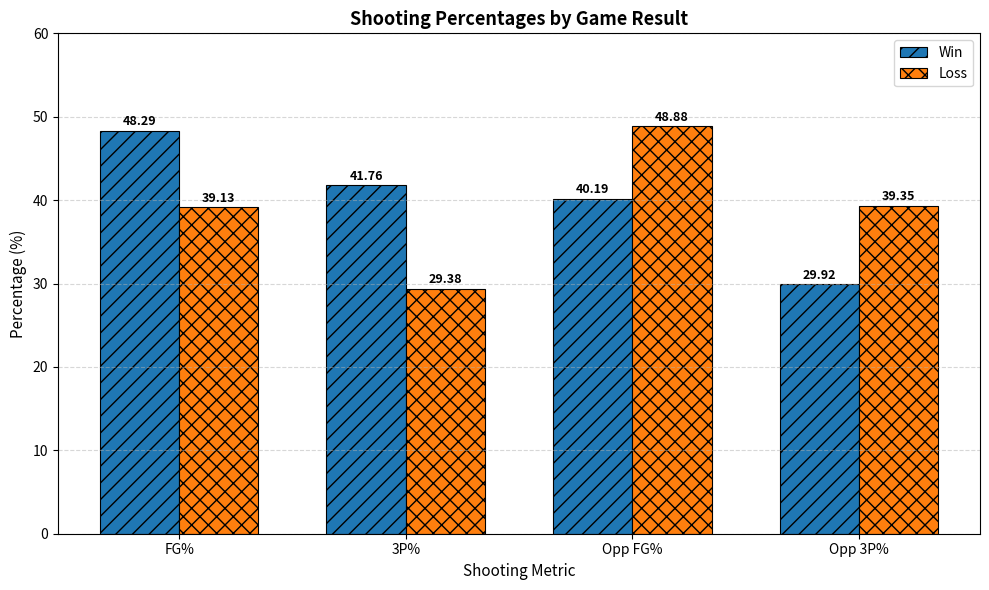

Reading left to right, what are all the values shown in this chart?

Win: FG%=48.3	3P%=41.8	Opp FG%=40.2	Opp 3P%=29.9
Loss: FG%=39.1	3P%=29.4	Opp FG%=48.9	Opp 3P%=39.4